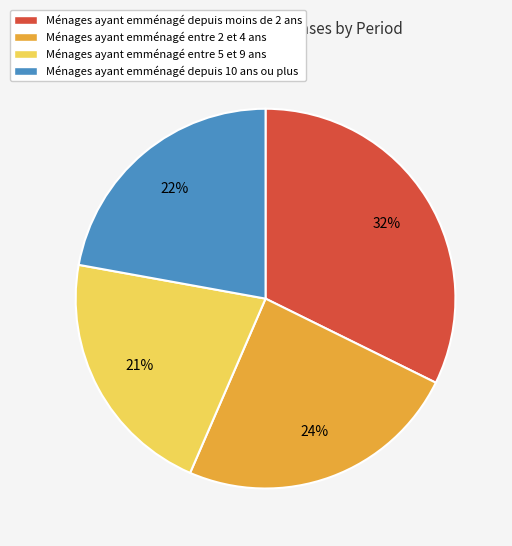

Is there a majority slice in this chart?

No